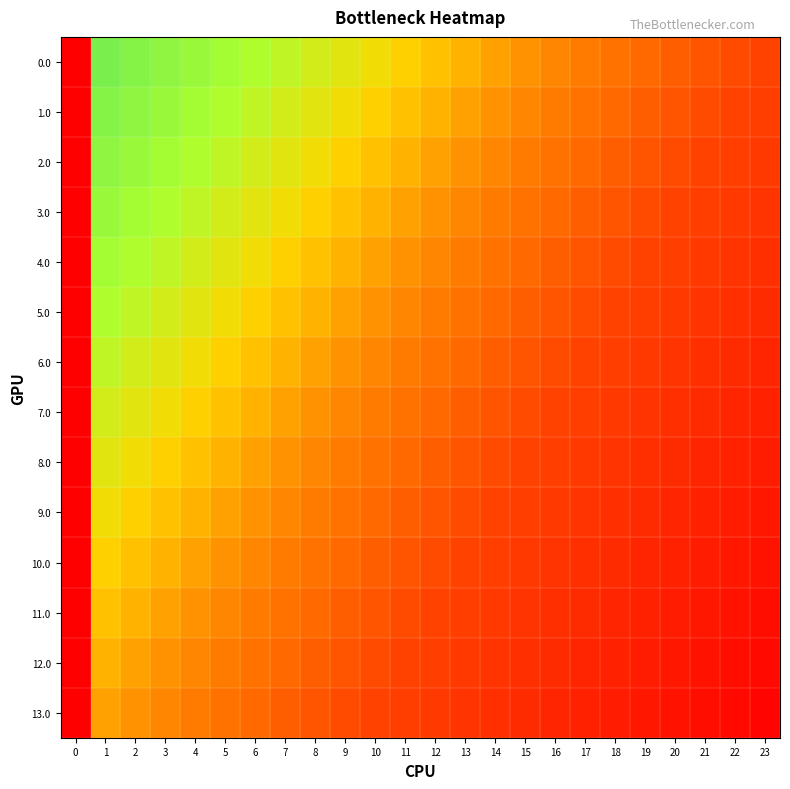

At how many categories does at least one series exceed 0?

12